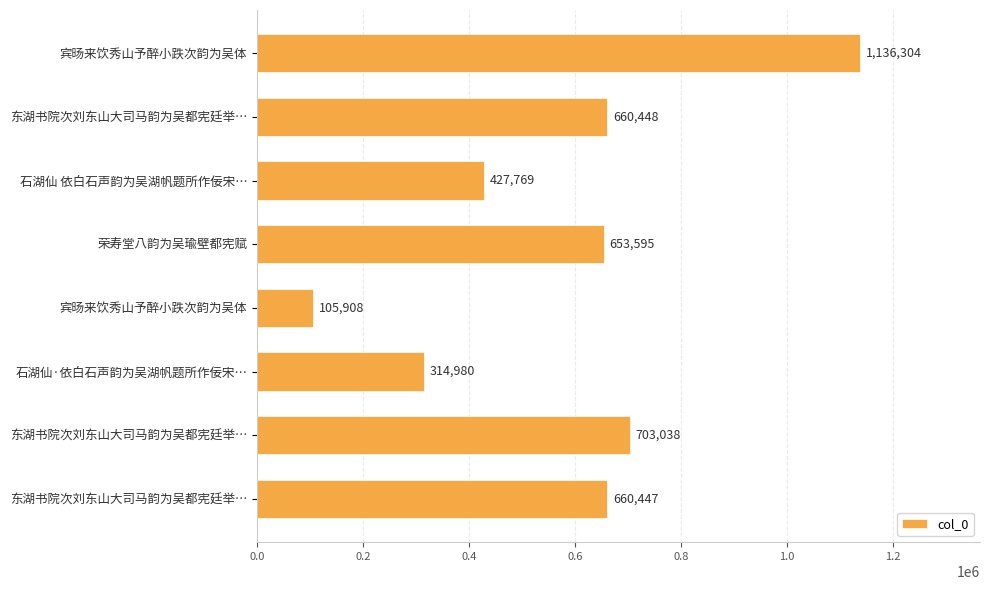

How many bars are there in total?

8